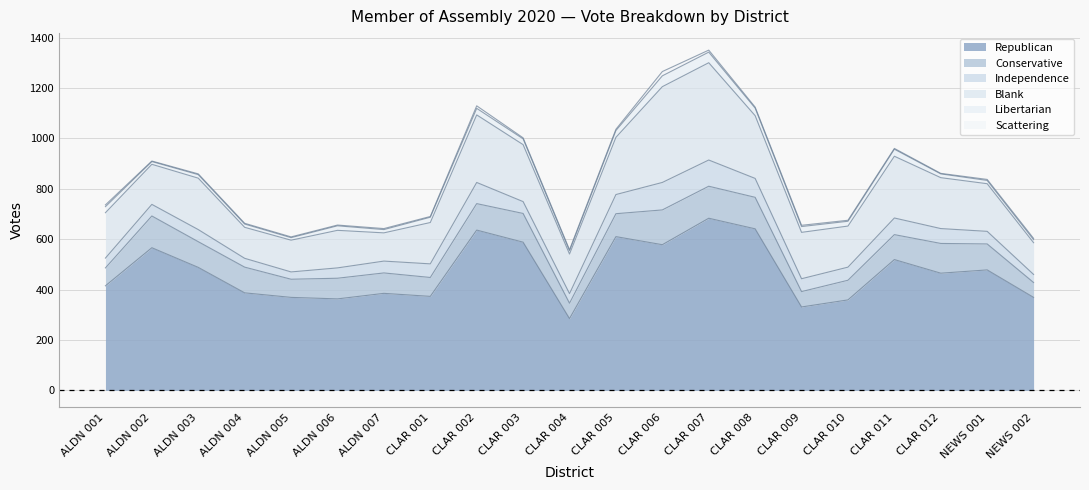

What is the difference between the second highest and minimum values in the Libertarian series?

32